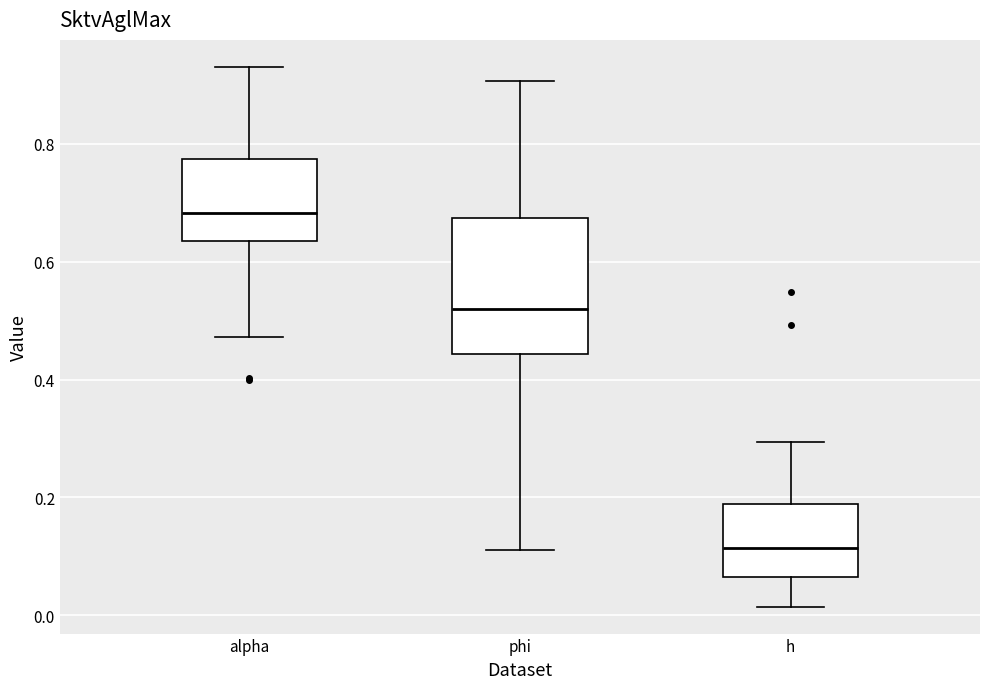

Which box is the tallest, from its lower edge to its upper edge?

phi